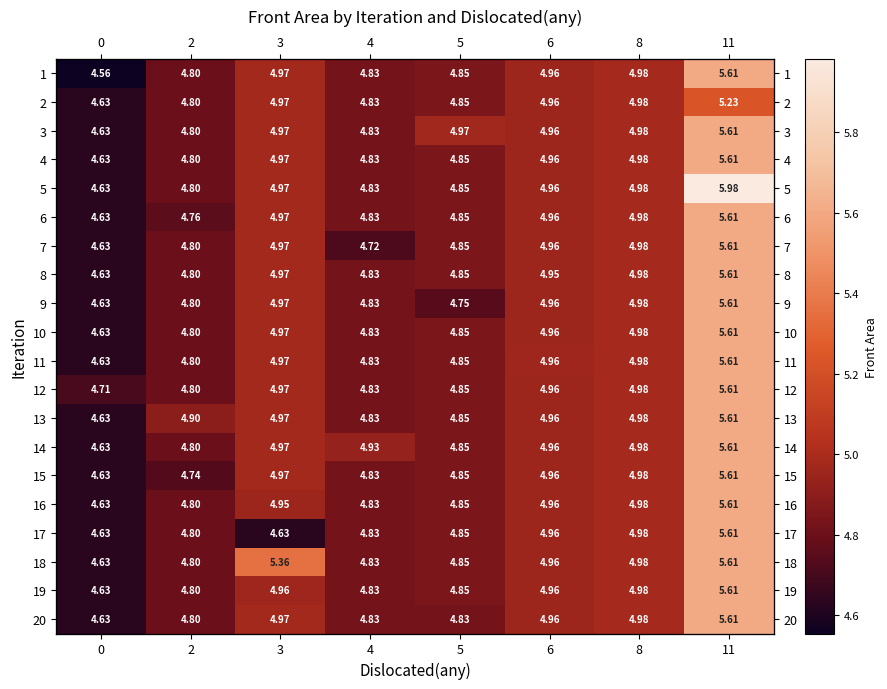

List the series in order of their peak value, lowest first.

2, 1, 3, 4, 6, 7, 8, 9, 10, 11, 12, 13, 14, 15, 16, 17, 18, 19, 20, 5